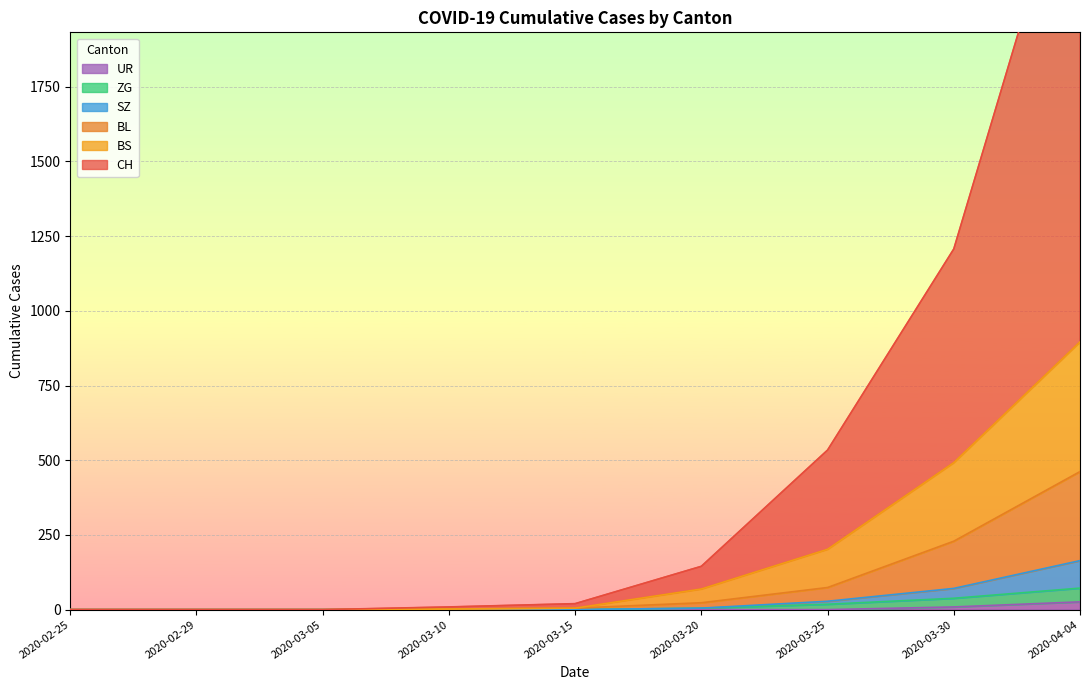

The value of UR at 2020-03-25 is 0. True or false?

True